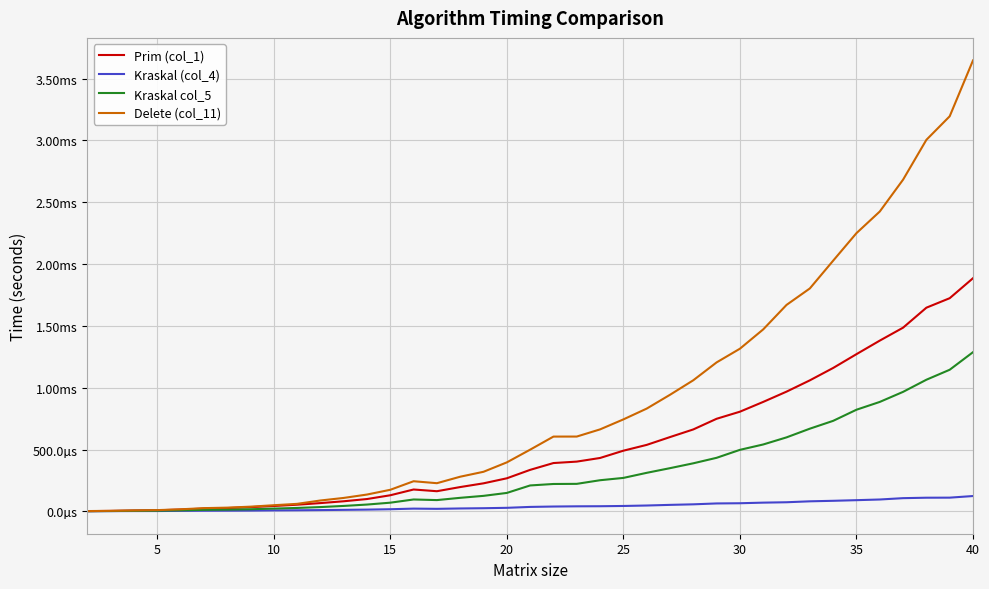

What are all the series names shown in the legend?

Prim (col_1), Kraskal (col_4), Kraskal col_5, Delete (col_11)